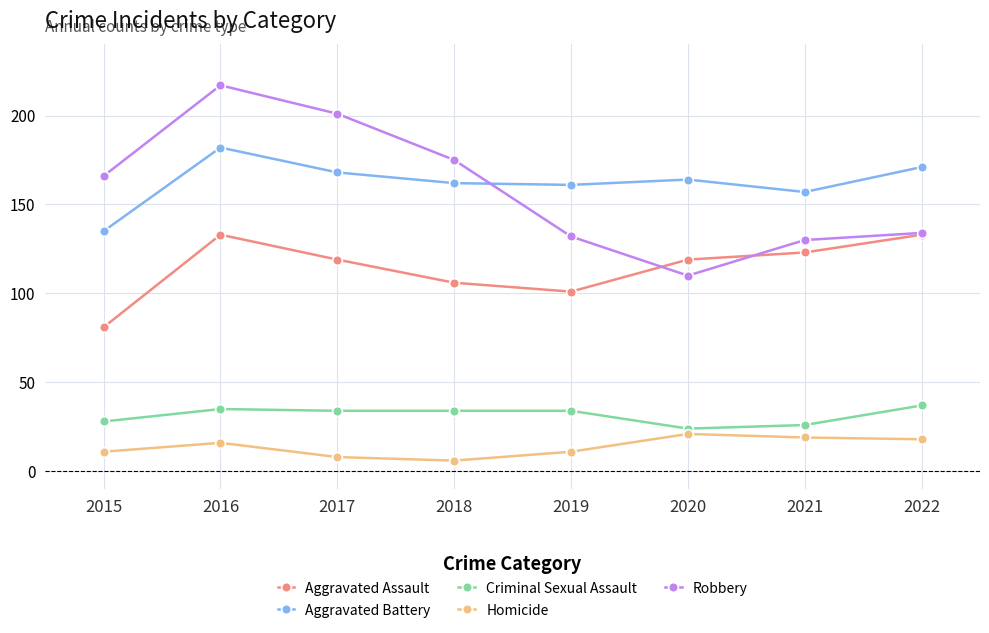

Is it true that Aggravated Assault equals 106 at 2018?

True